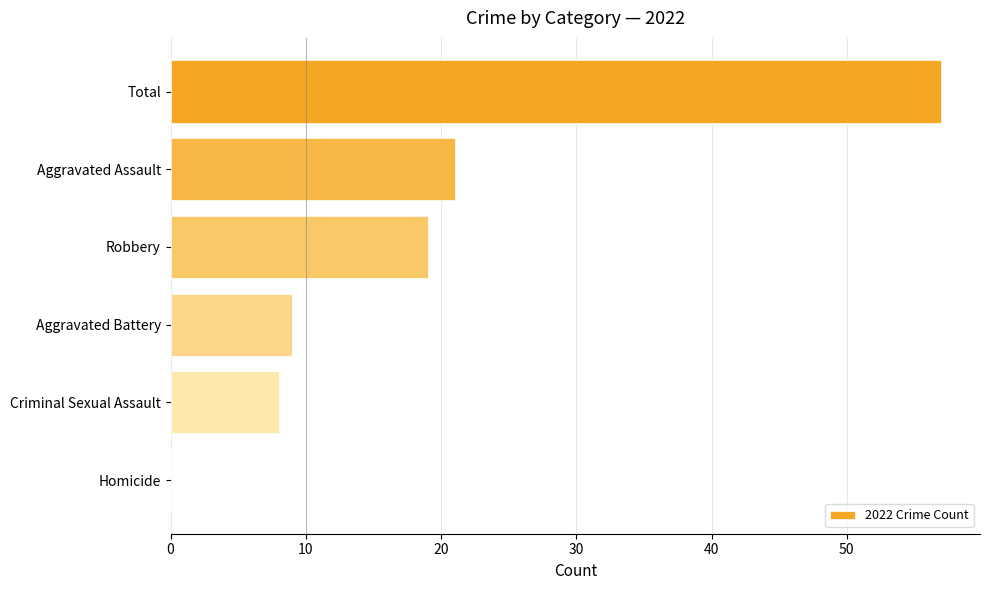

Where is the data nearest to the value 28?

Aggravated Assault